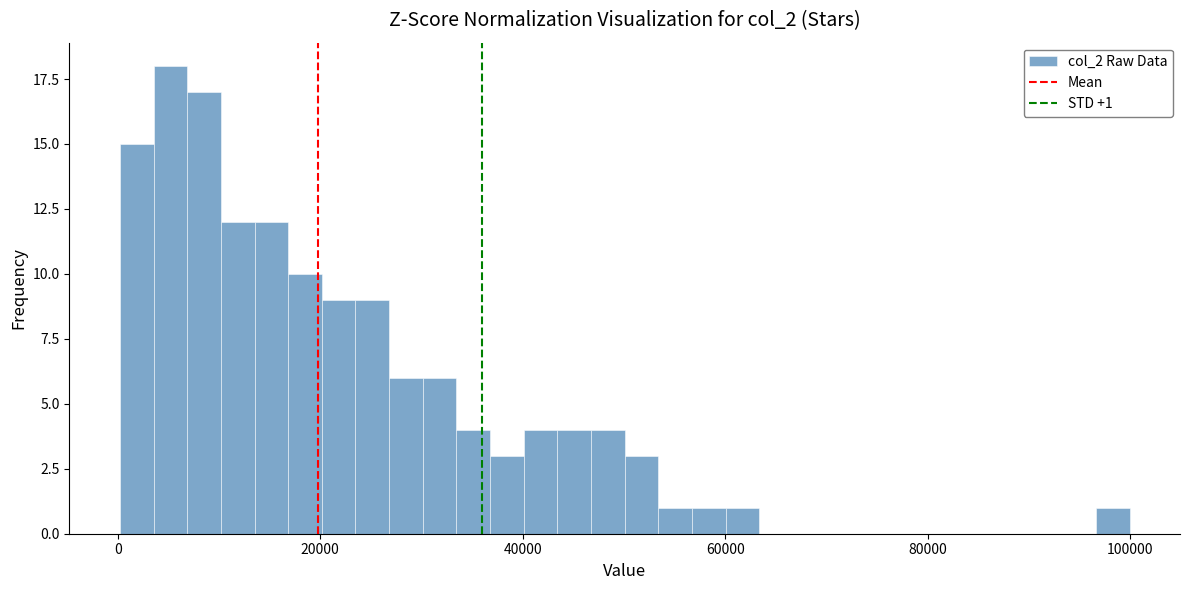

Around what value on the x-axis is the tallest bar? Give the approximate position of its centre, as read against the axis.

6000